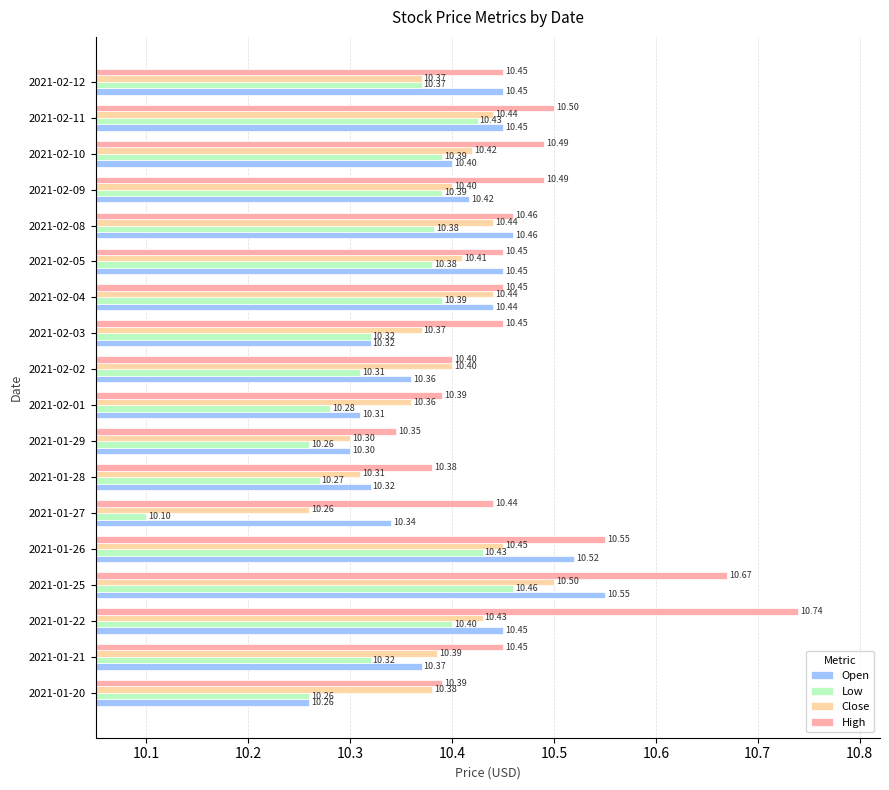

List the series in order of their peak value, highest first.

High, Open, Close, Low